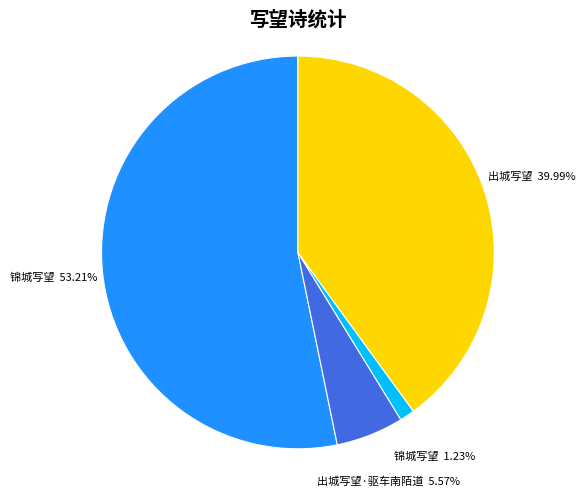

Rank the categories by value from lowest to highest.

锦城写望 1.23%, 出城写望·驱车南陌道 5.57%, 出城写望 39.99%, 锦城写望 53.21%